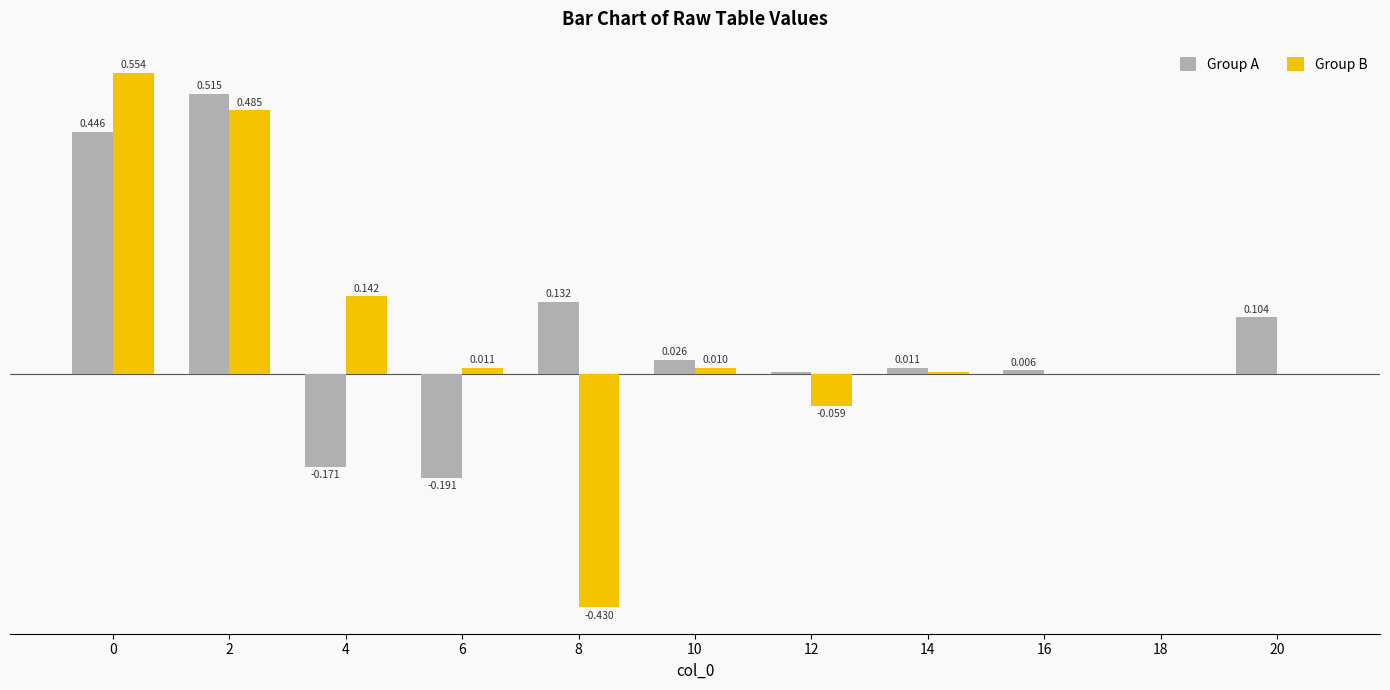

Which series changed the most between 2 and 8?

Group B